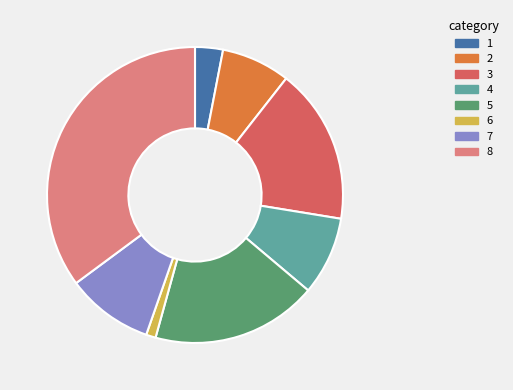

Is there any slice that represents more than half of the pie?

No